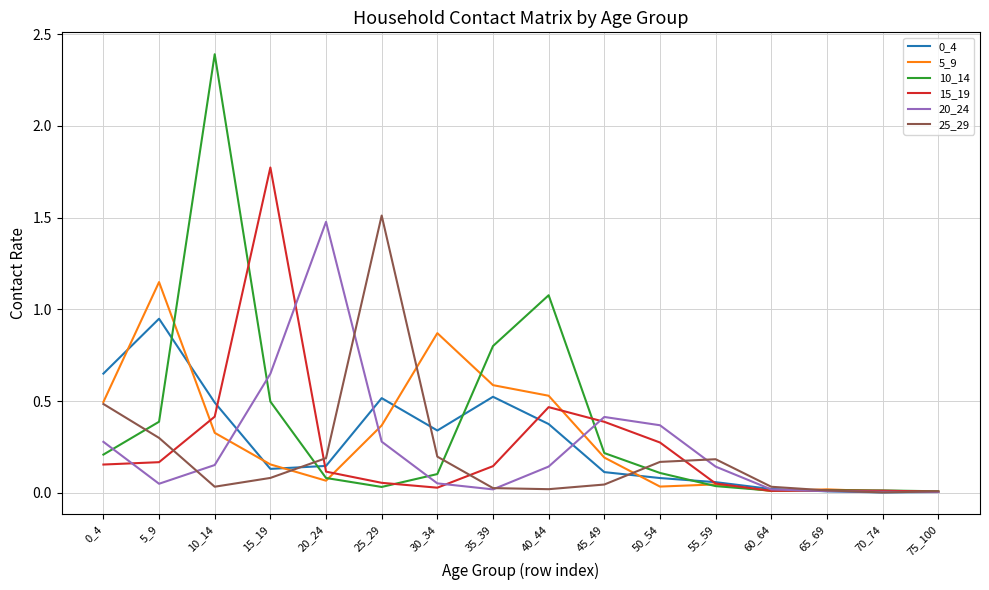

What is the total value across all series at 0_4?

2.3